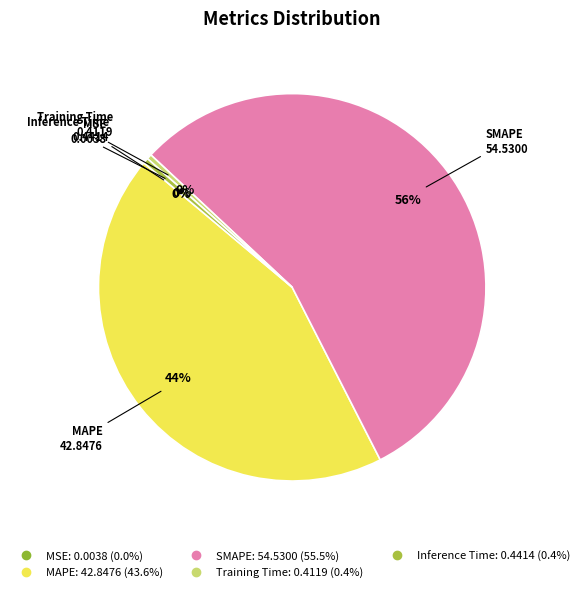

True or false: Training Time accounts for 12% of the total.

False